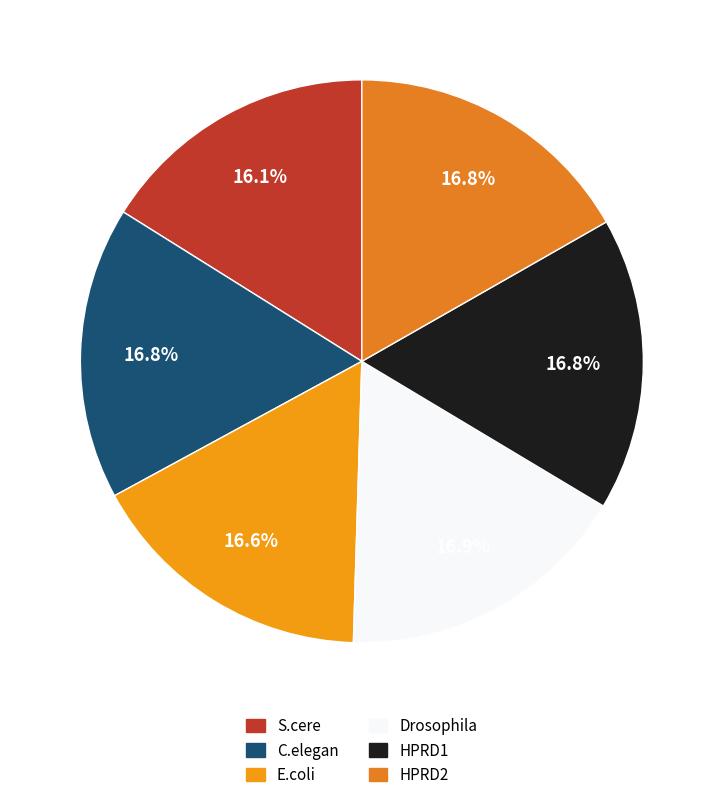

What portion of the pie excludes E.coli?

83.4%